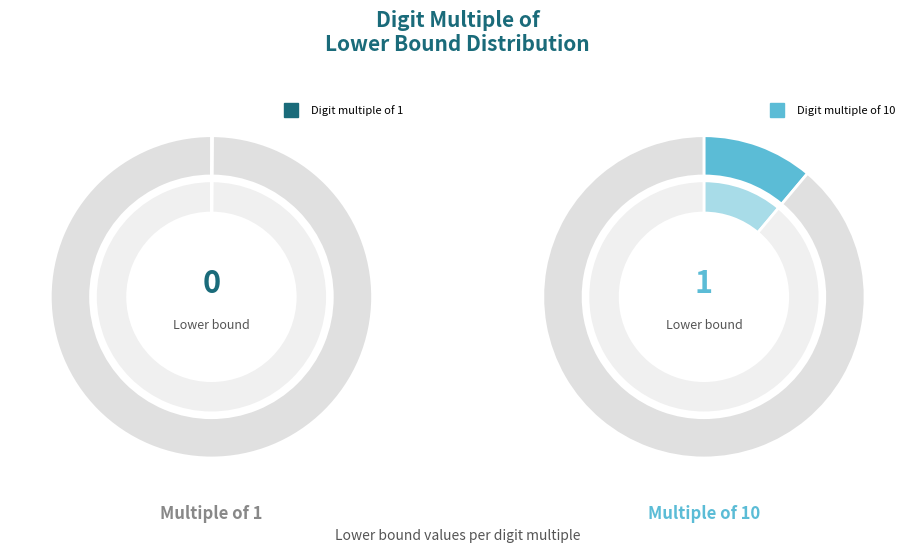

True or false: 1 accounts for 1% of the total.

False